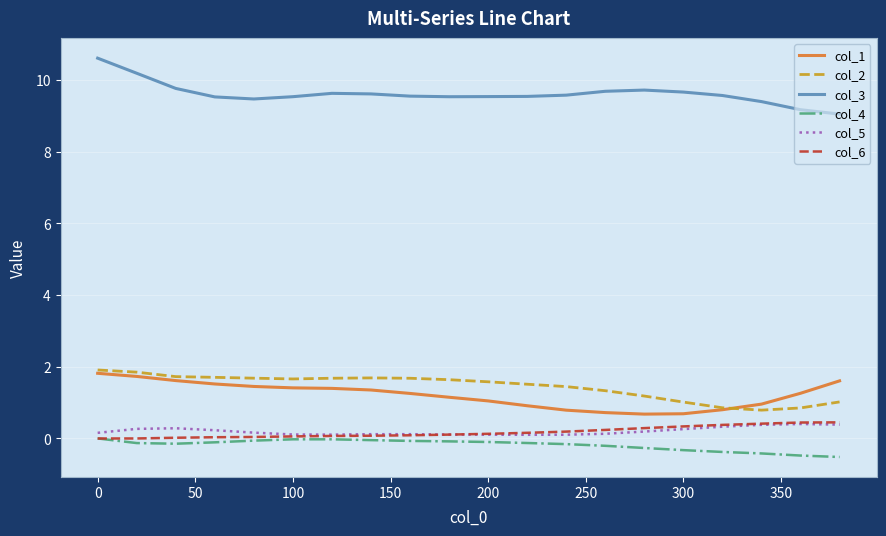

What are all the series names shown in the legend?

col_1, col_2, col_3, col_4, col_5, col_6